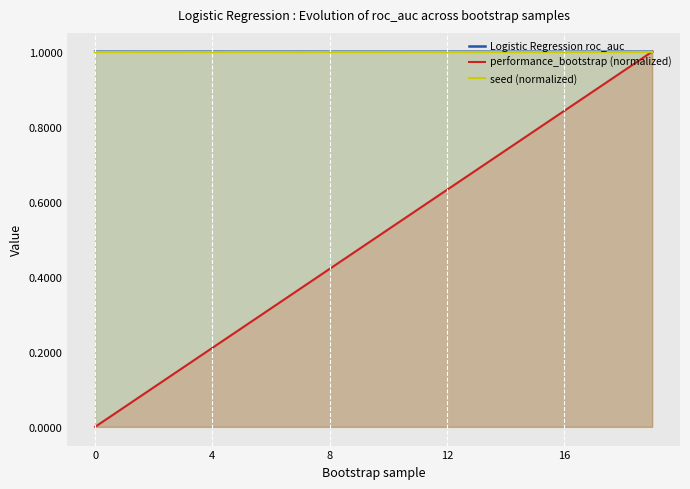

At which label is Logistic Regression roc_auc closest to 0?

14